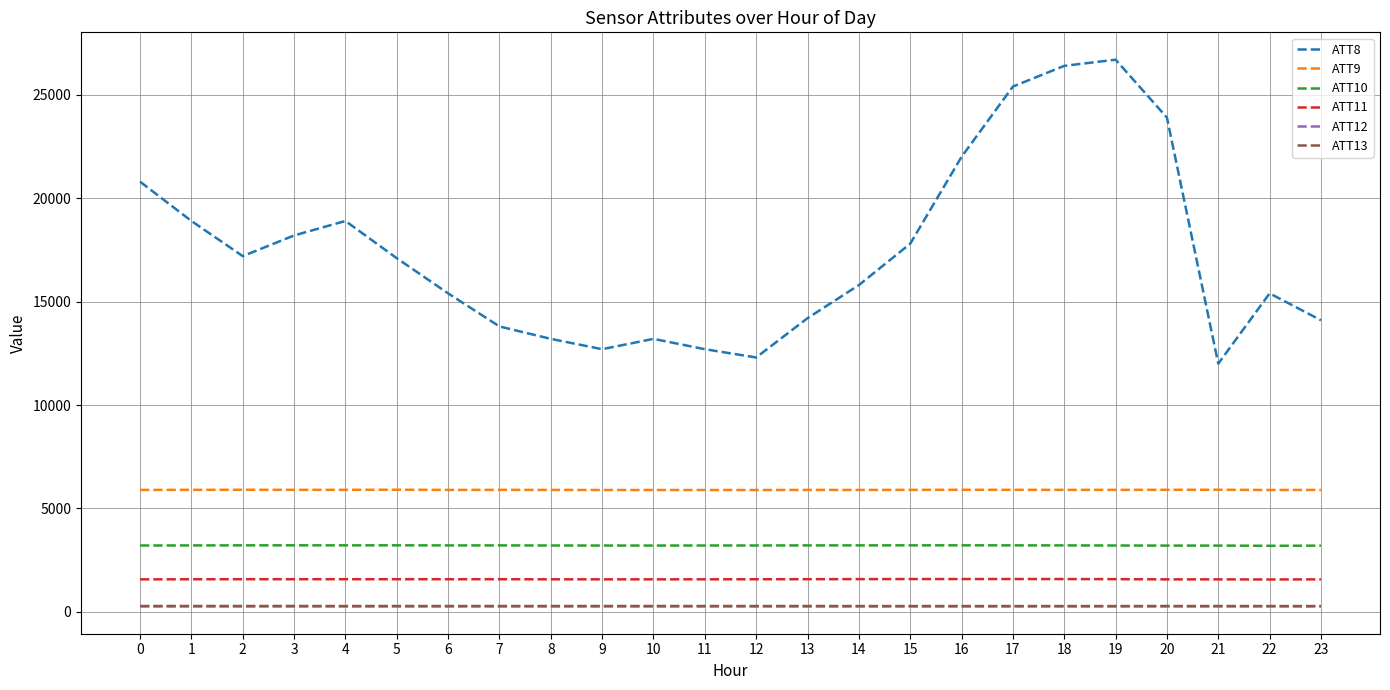

Is the value of ATT10 at 11 greater than the value of ATT8 at 20?

No